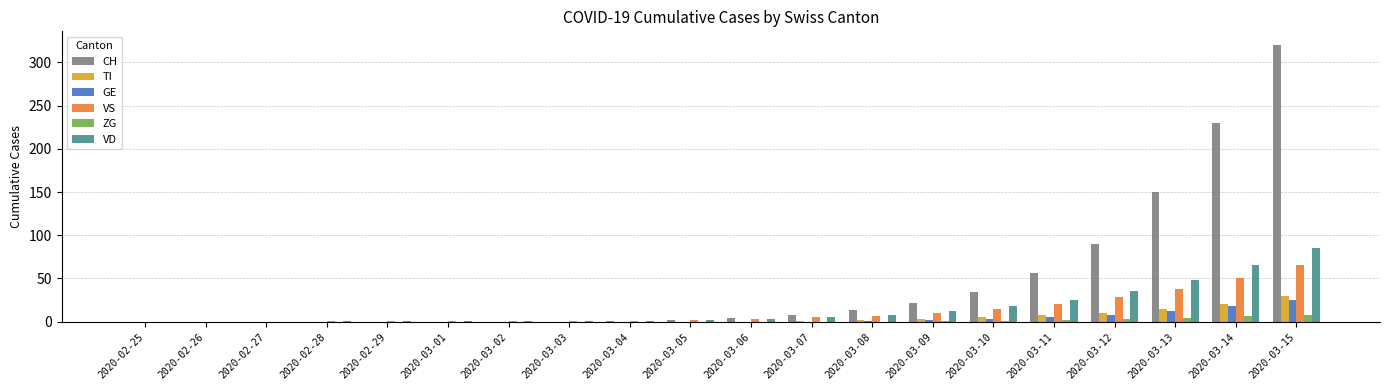

Is it true that GE equals 25 at 2020-03-15?

True